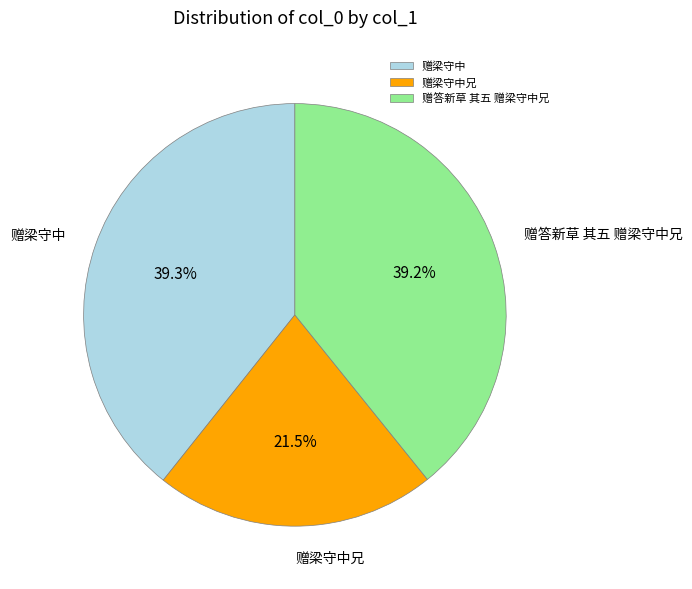

How many segments does this pie chart have?

3